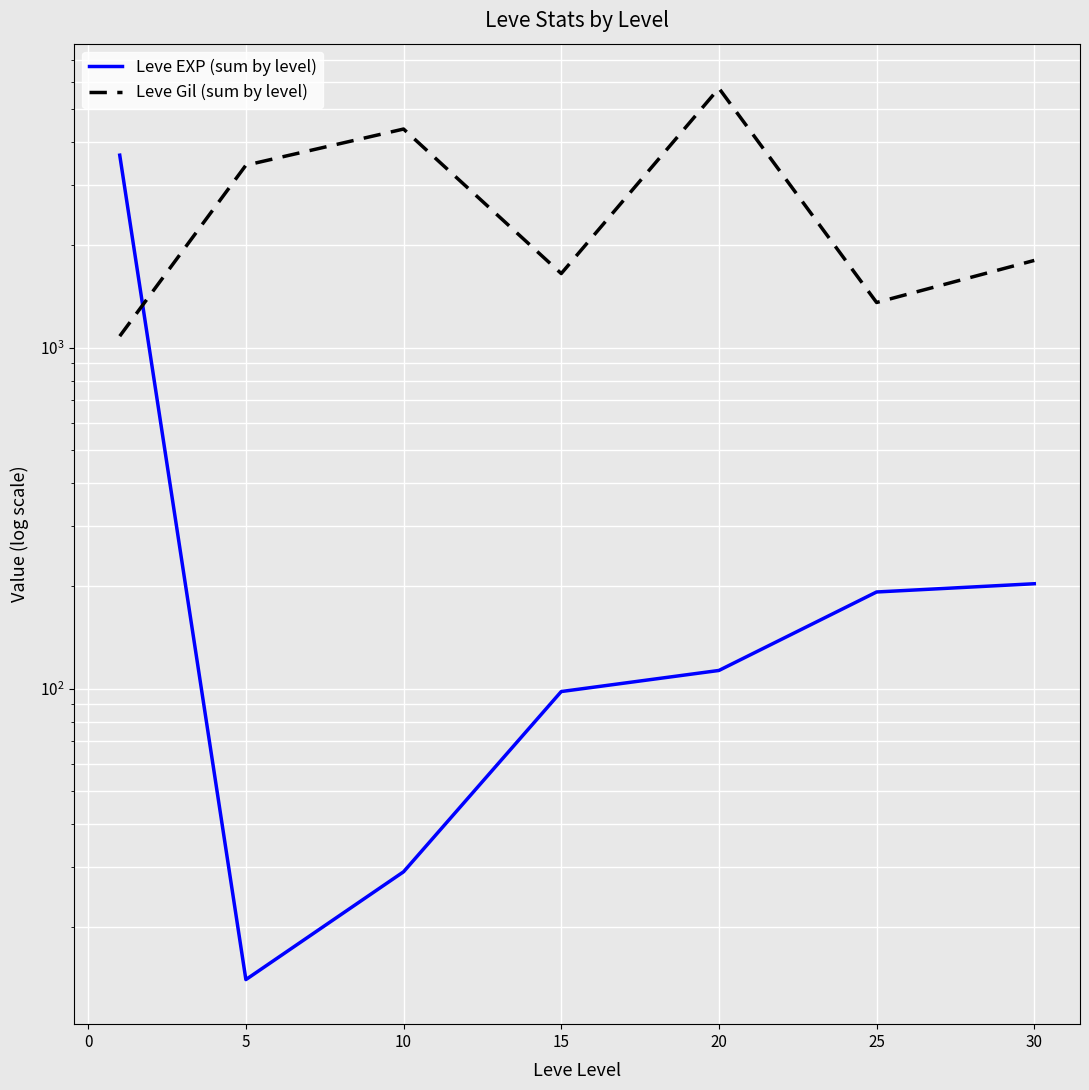

True or false: Leve Gil (sum by level) and Leve EXP (sum by level) cross at least once.

True